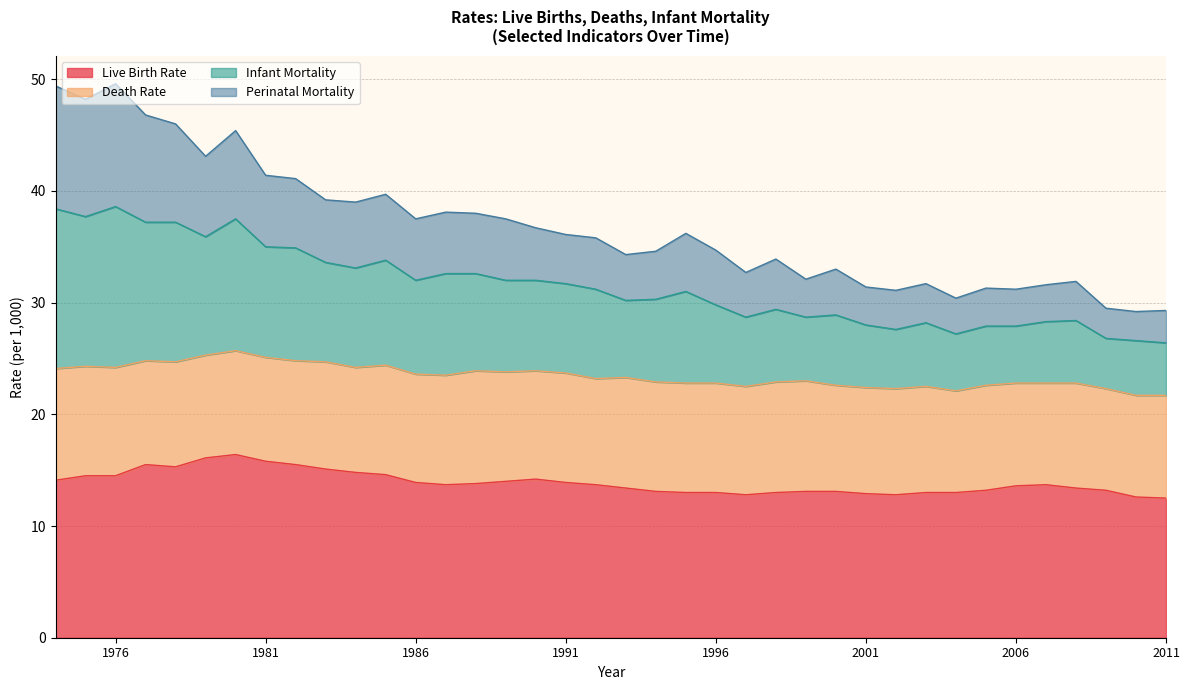

What is the greatest value displayed?

49.6